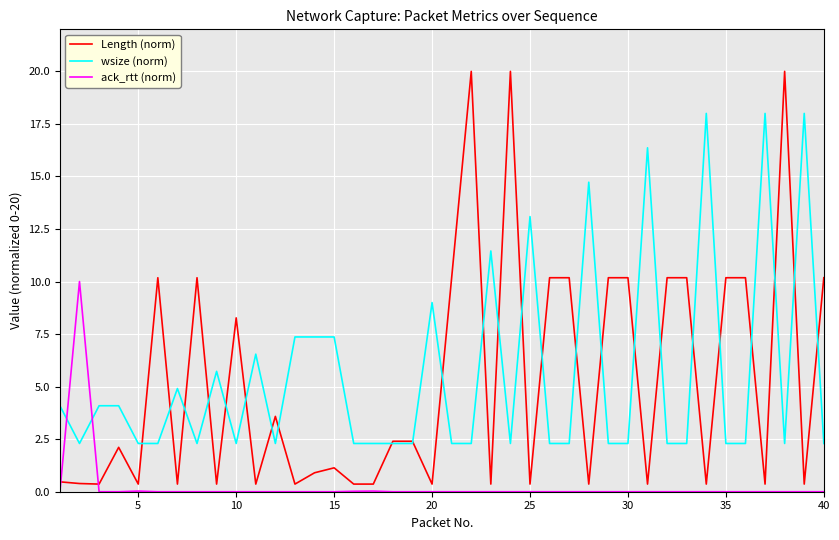

How many series are shown in this chart?

3